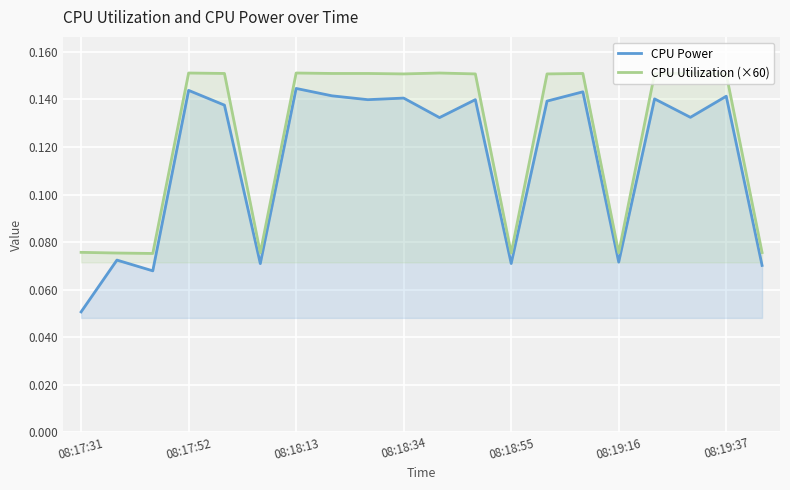

Which series has the widest spread of values?

CPU Power